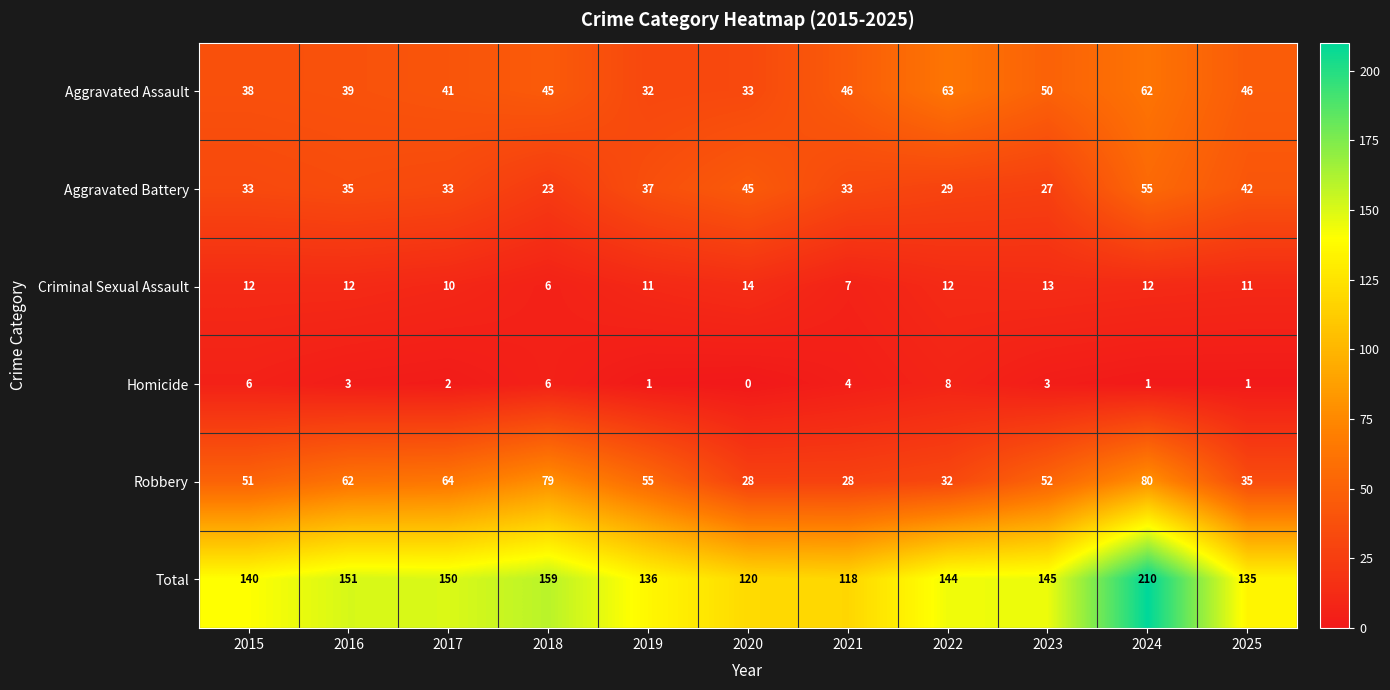

The value of Aggravated Battery at 2023 is 27. True or false?

True